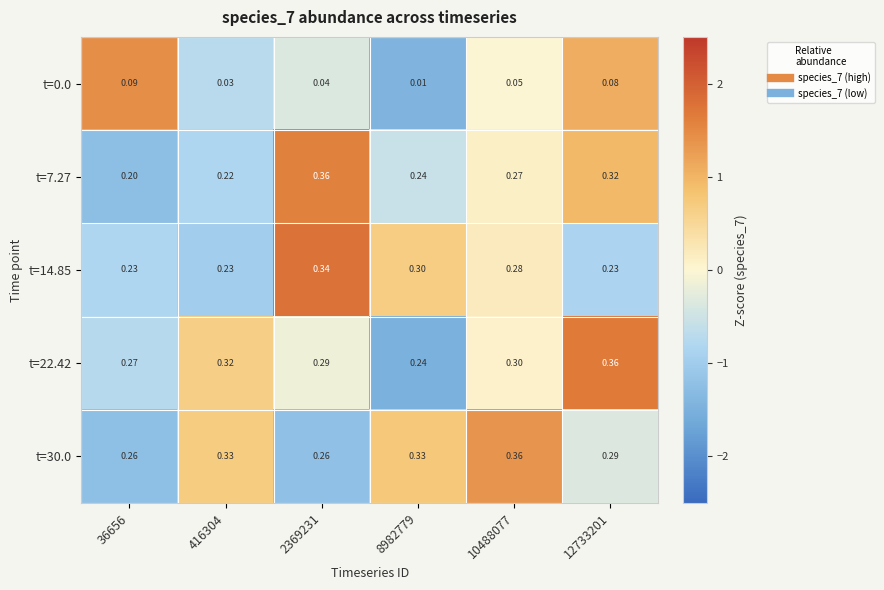

Which series changed the most between 2369231 and 10488077?

t=30.0